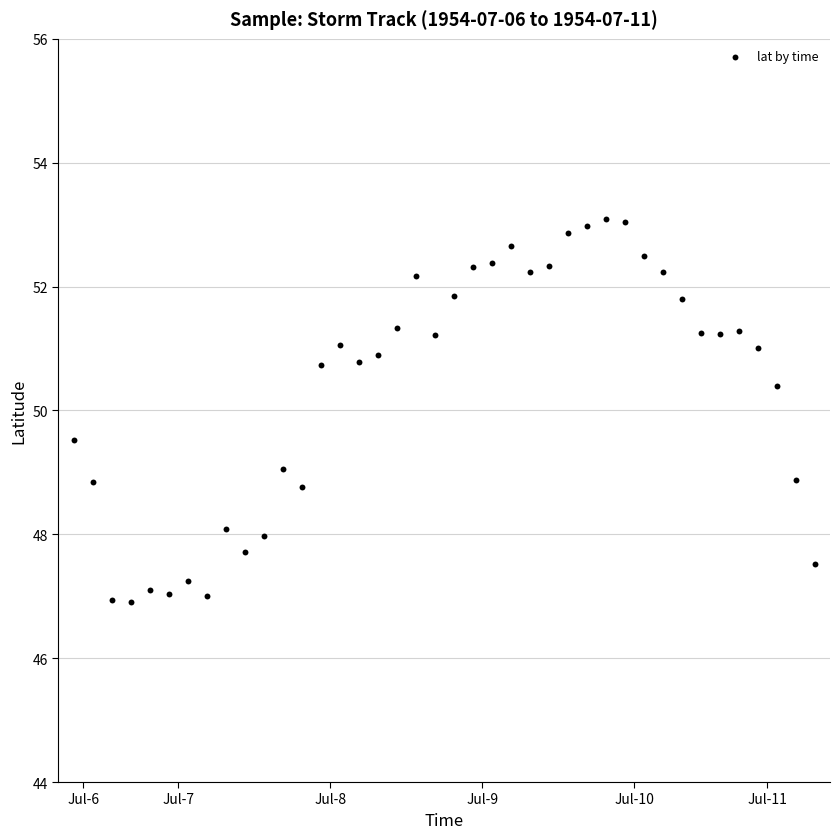

What is the range of Y values (max minus min)?

6.2